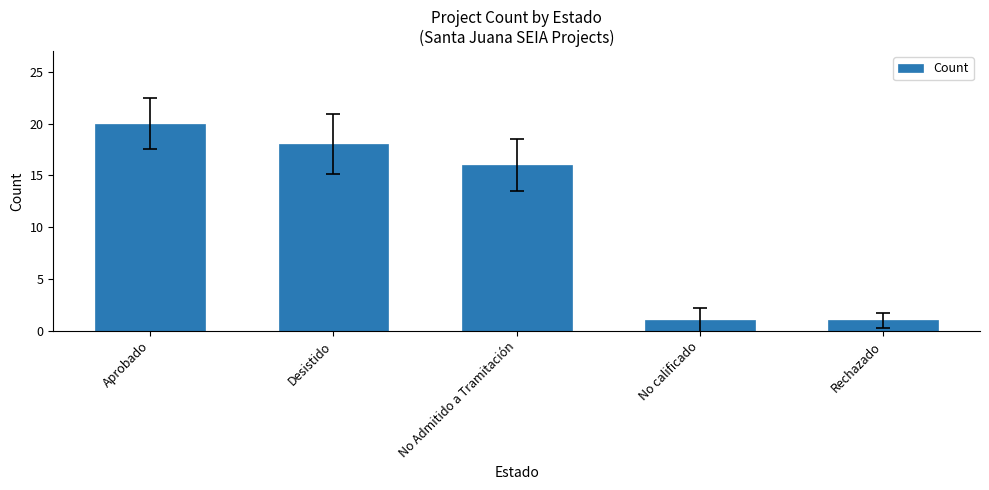

What is the value of the 3rd bar from the left?

16